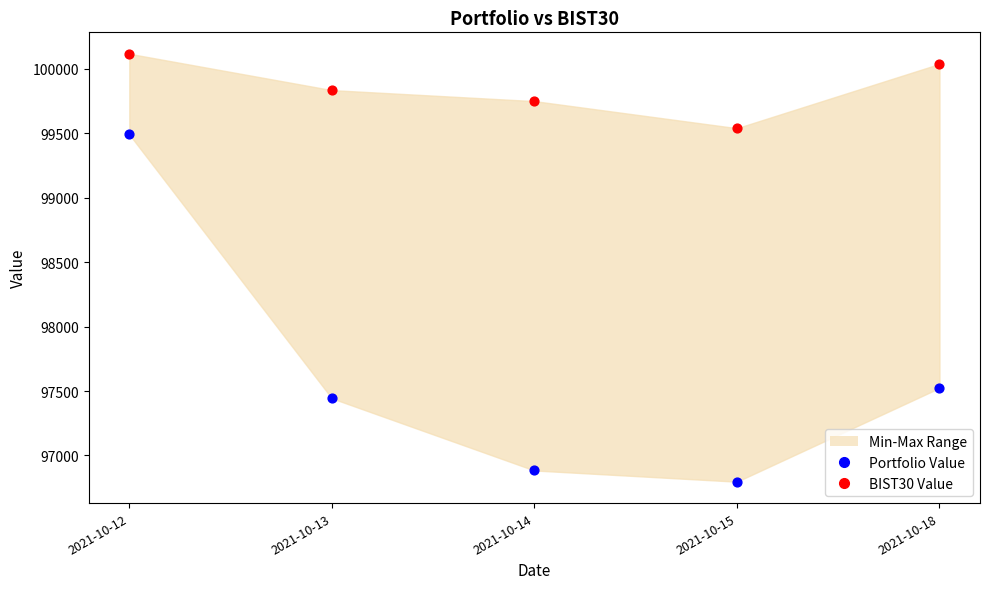

Which series contains the lowest Y value?

Portfolio Value